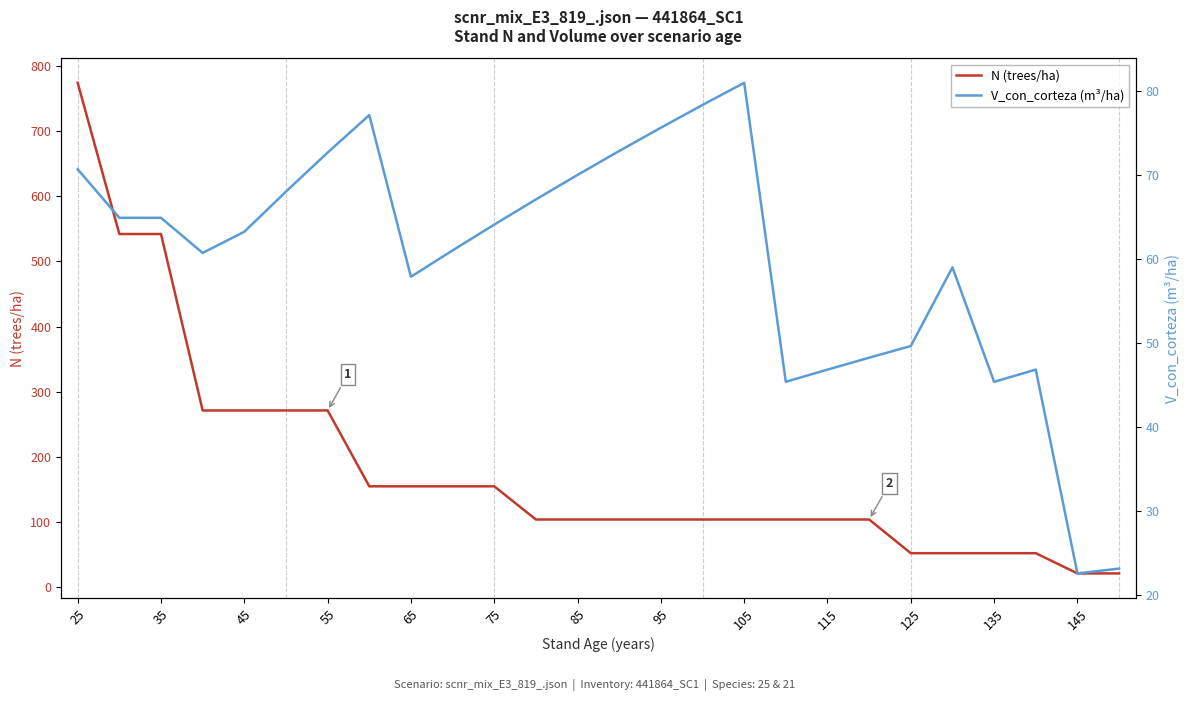

Is it true that N (trees/ha) equals 154.5 at 65?

True